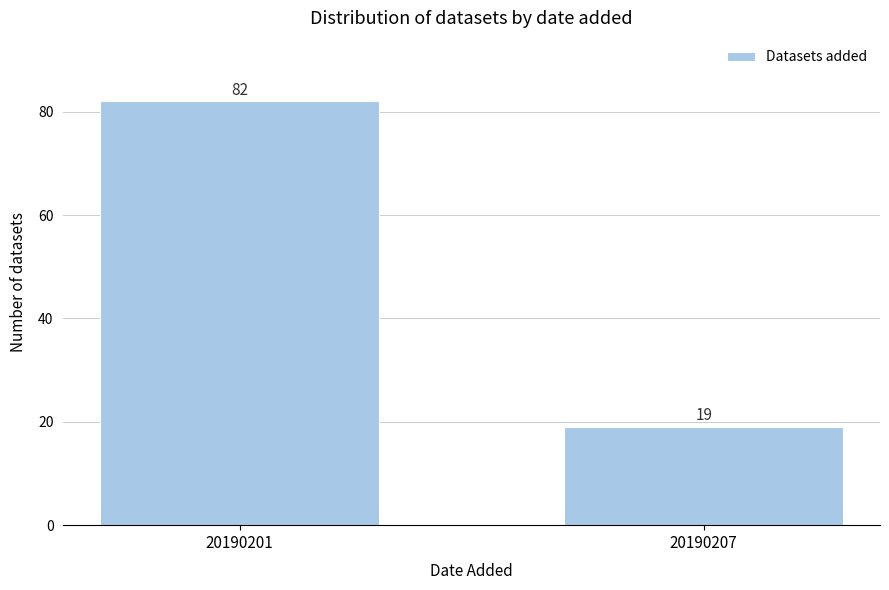

Reading right to left, list all the values displayed in this chart.

19	82